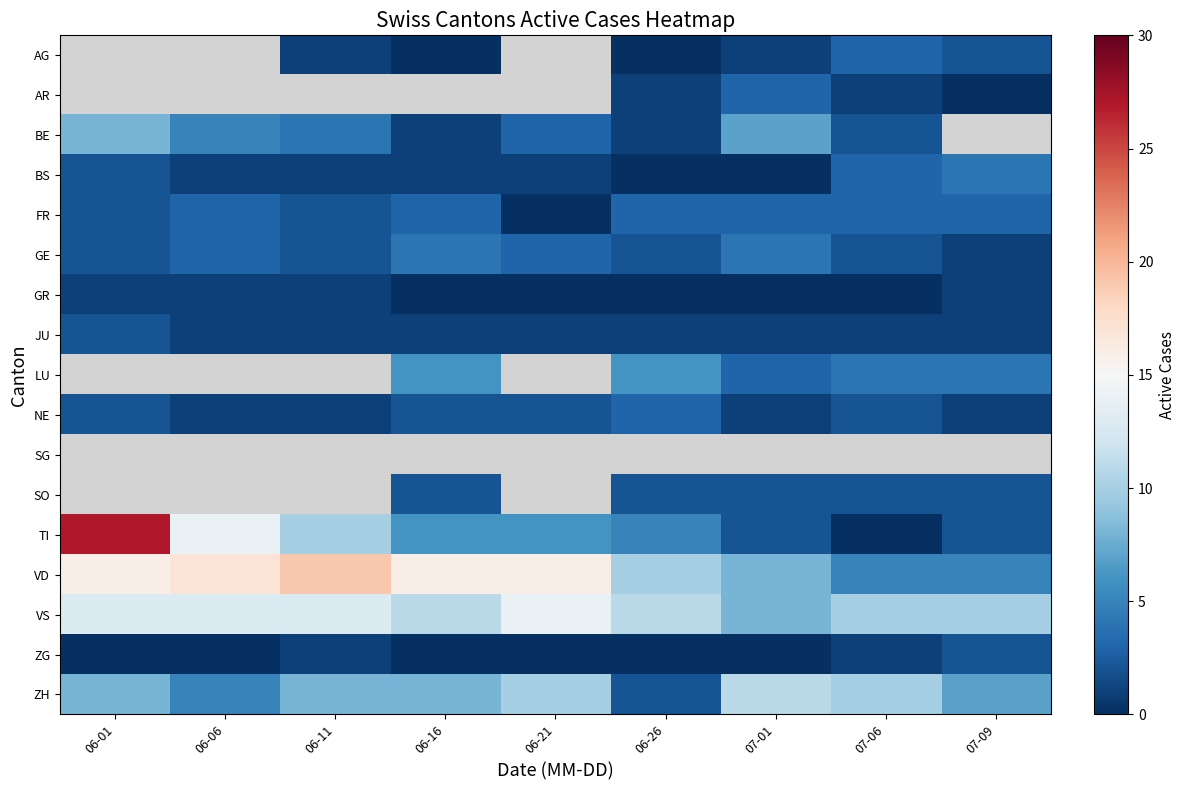

True or false: TI has a value of 7.0 at 06-11.

False